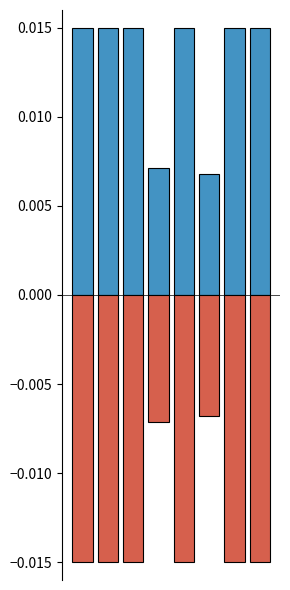

Is it true that positive equals 0.0 at 5?

False